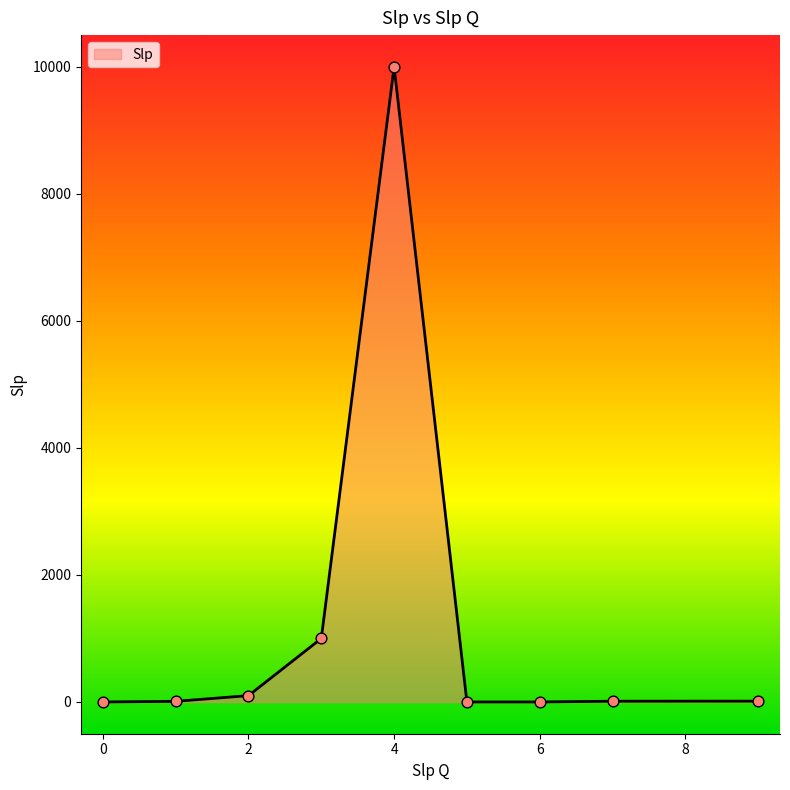

What is the difference between the maximum and minimum values?

10000.0